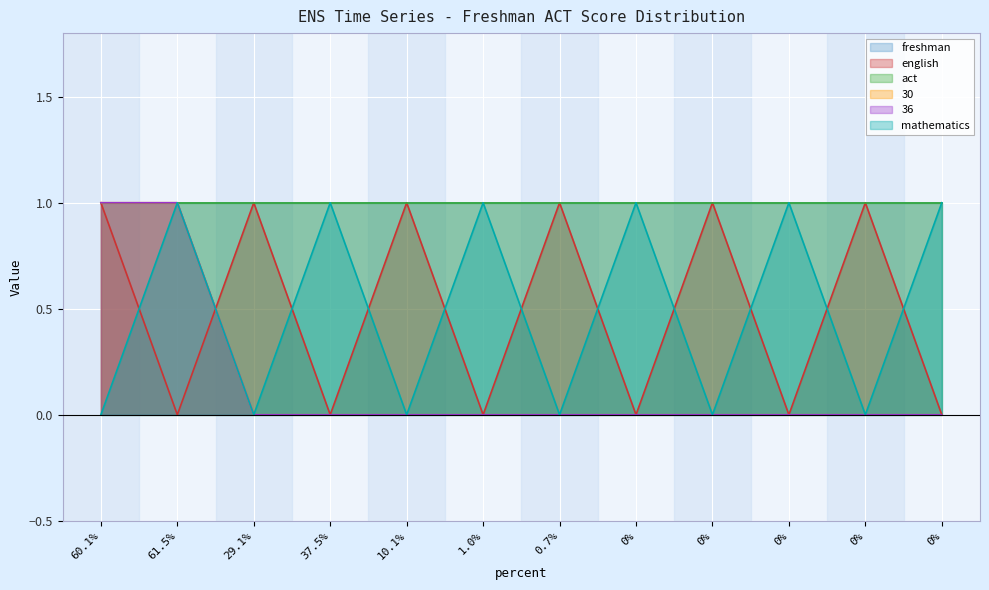

What is the sum of all mathematics values?

6